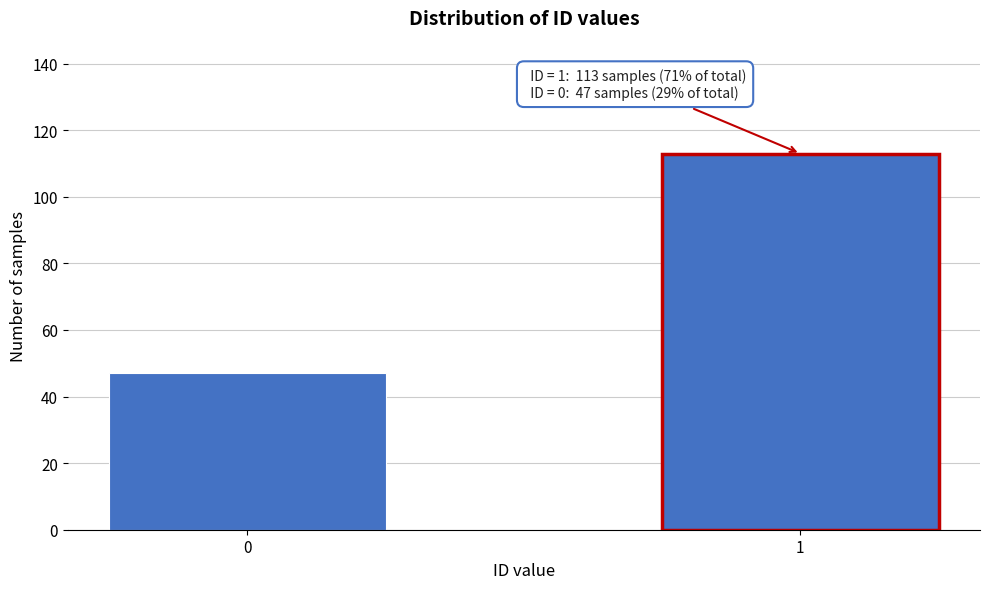

Reading right to left, extract all data points from this chart.

1=113	0=47